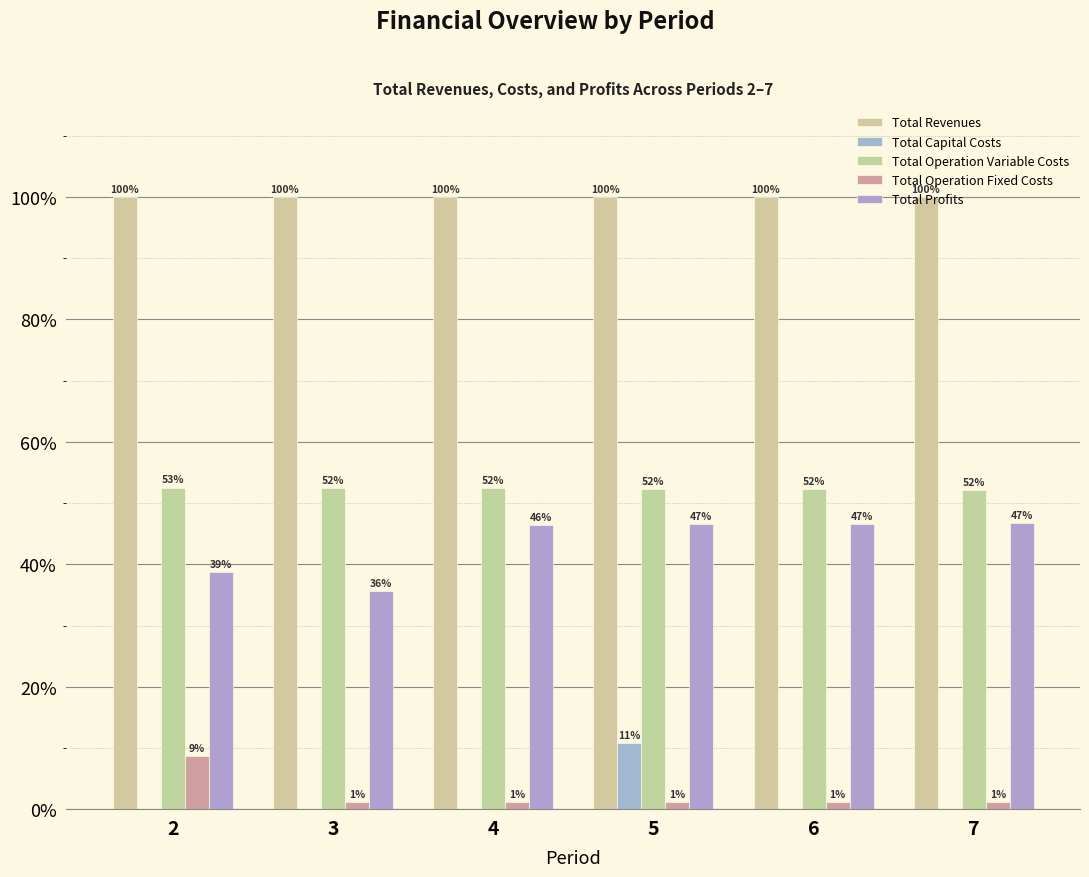

Does the chart contain stacked bars?

No